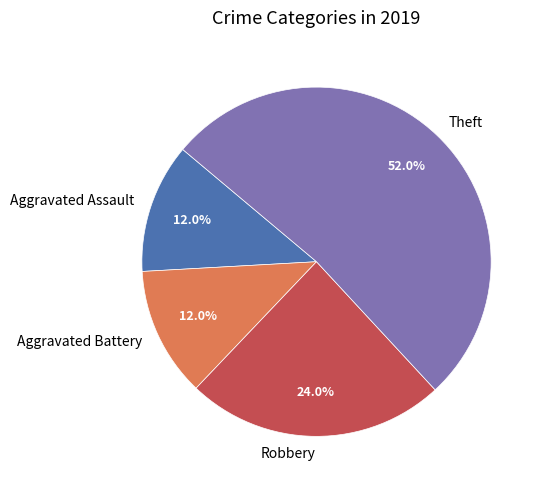

What is the largest slice in the pie chart?

Theft